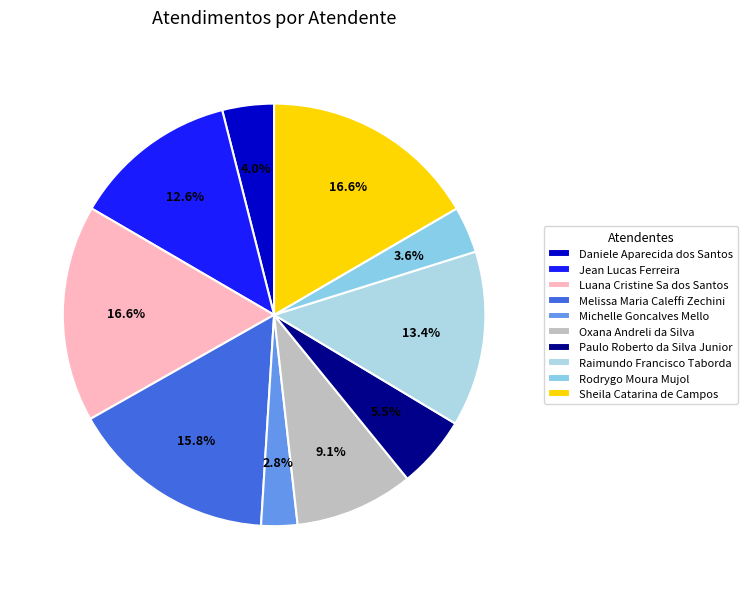

To the nearest percent, what is the difference between the largest and smallest slice percentages?

14%